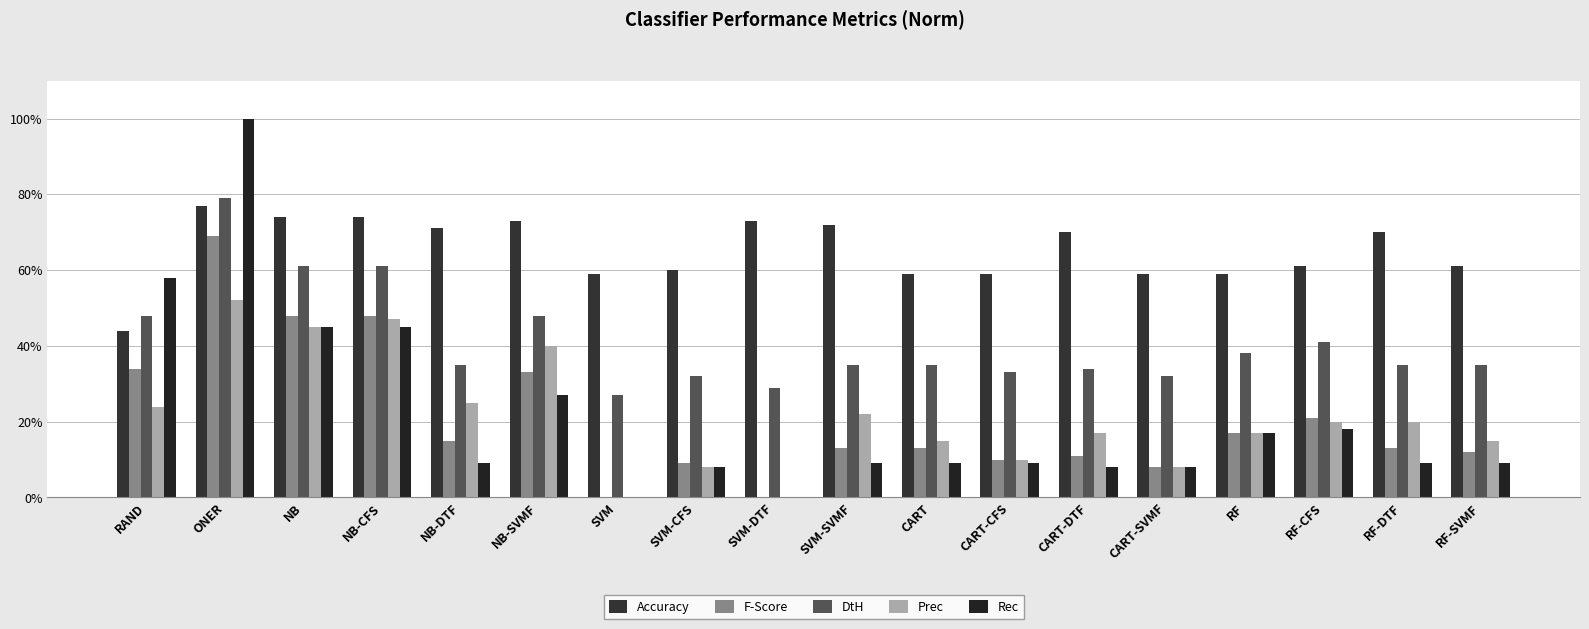

Is it true that F-Score equals 0.1 at NB-DTF?

True